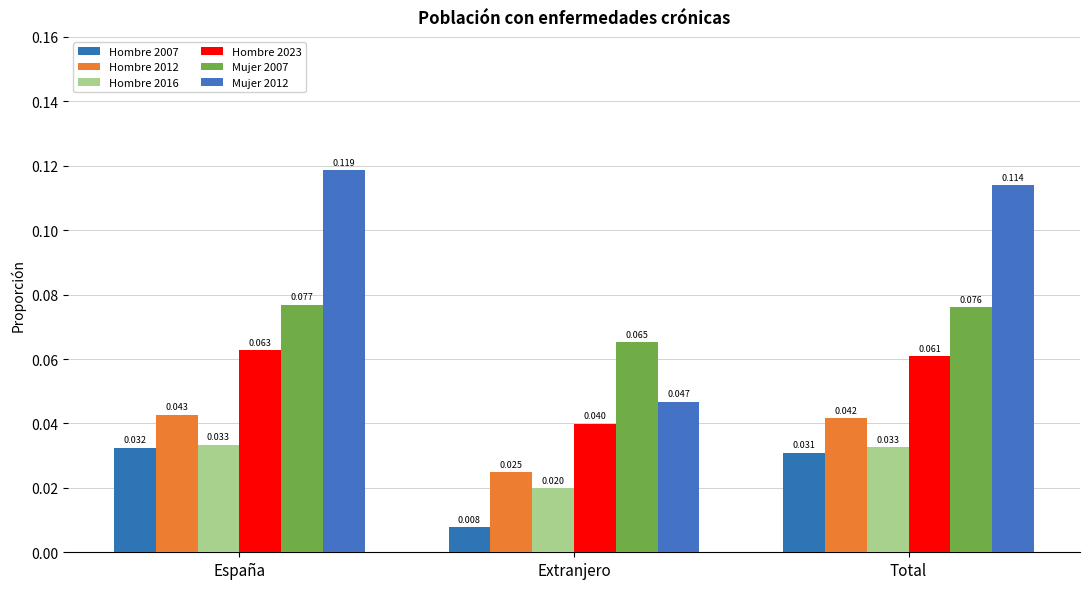

Which label corresponds to the smallest value in the chart?

Extranjero